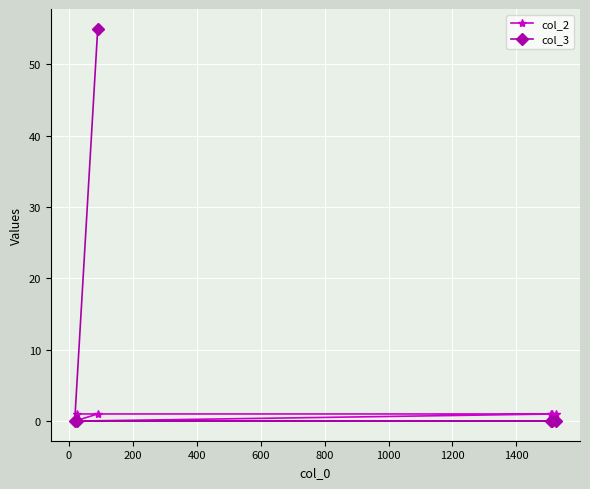

Reading left to right, extract all data points from this chart.

col_2: 0	1	1	1	1	1
col_3: 0	0	55	0	0	0